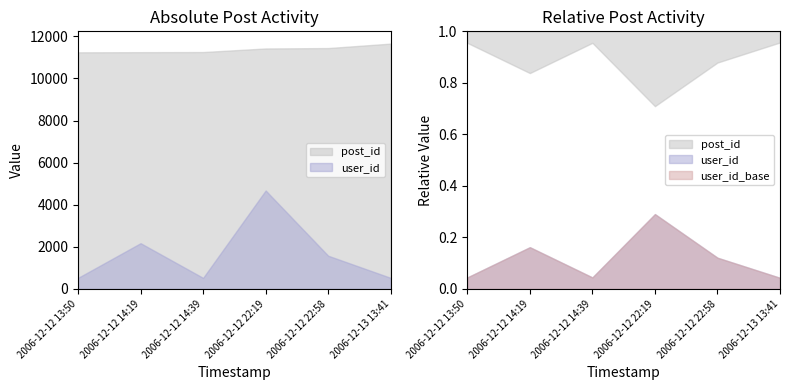

True or false: post_id and user_id intersect in this chart.

False